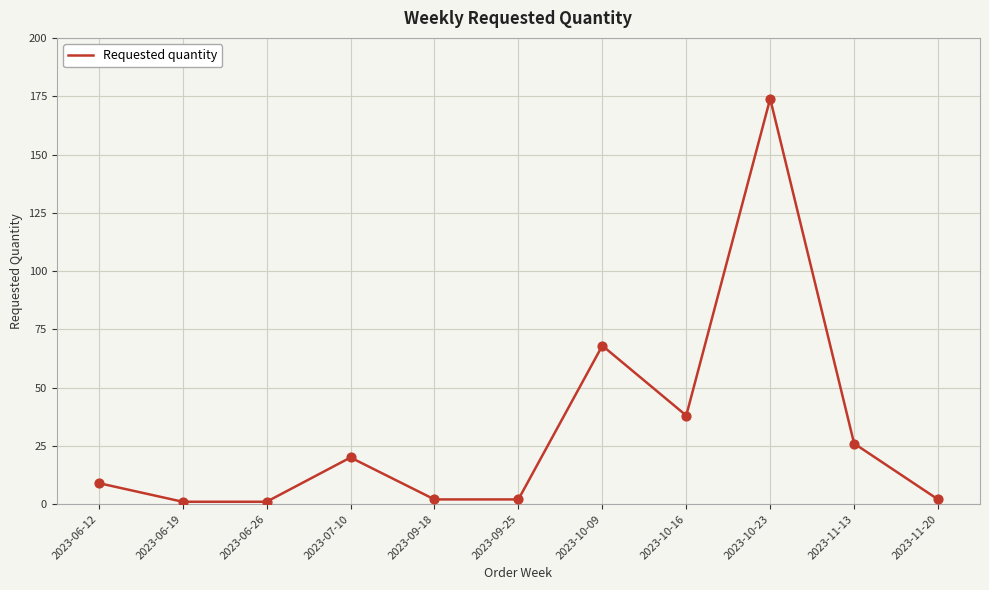

Which has a higher value, 2023-09-25 or 2023-07-10?

2023-07-10